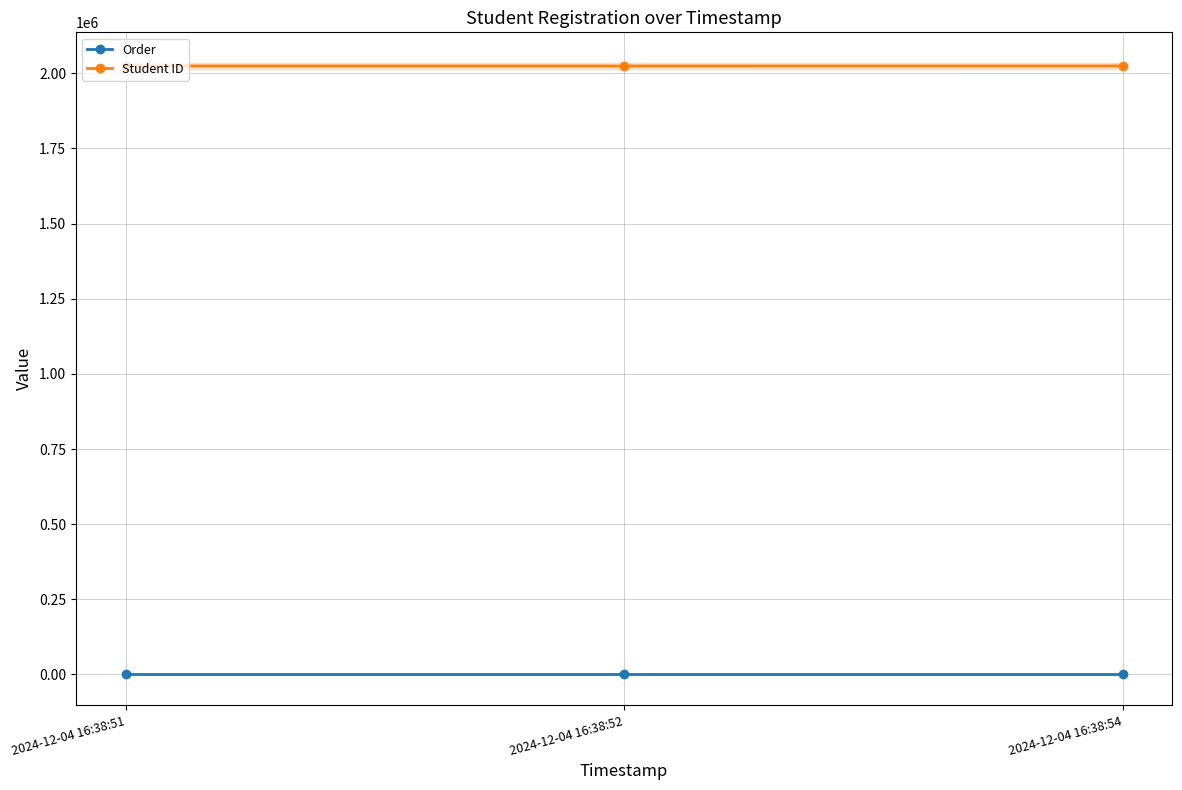

Is it true that Order equals 1 at 2024-12-04 16:38:51?

False